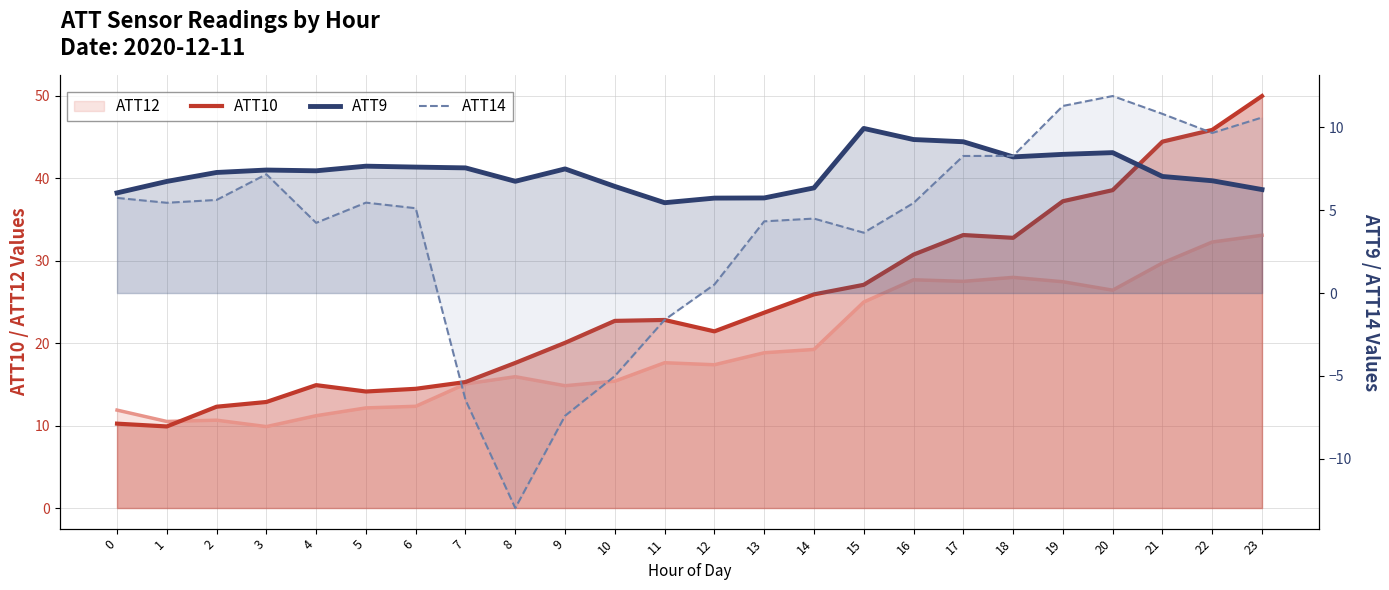

Which label corresponds to the largest value in the chart?

23